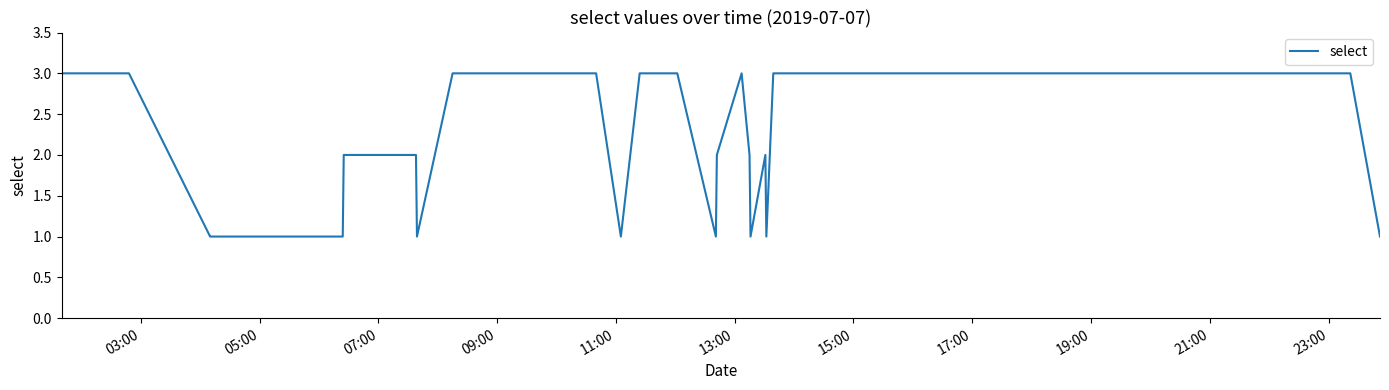

Does the chart have visible grid lines?

No